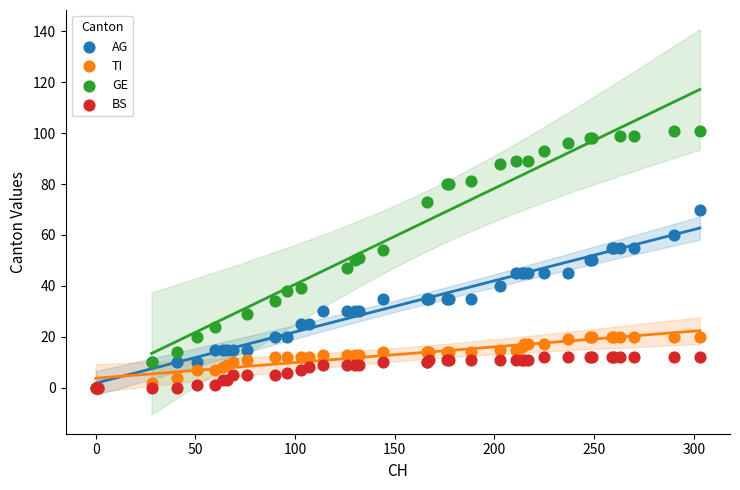

Which series reaches the maximum Y coordinate?

GE